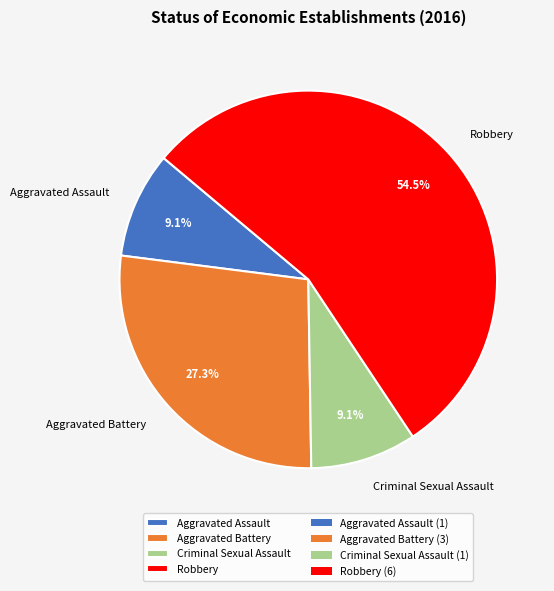

Is it true that Aggravated Battery is 27% of the pie?

True